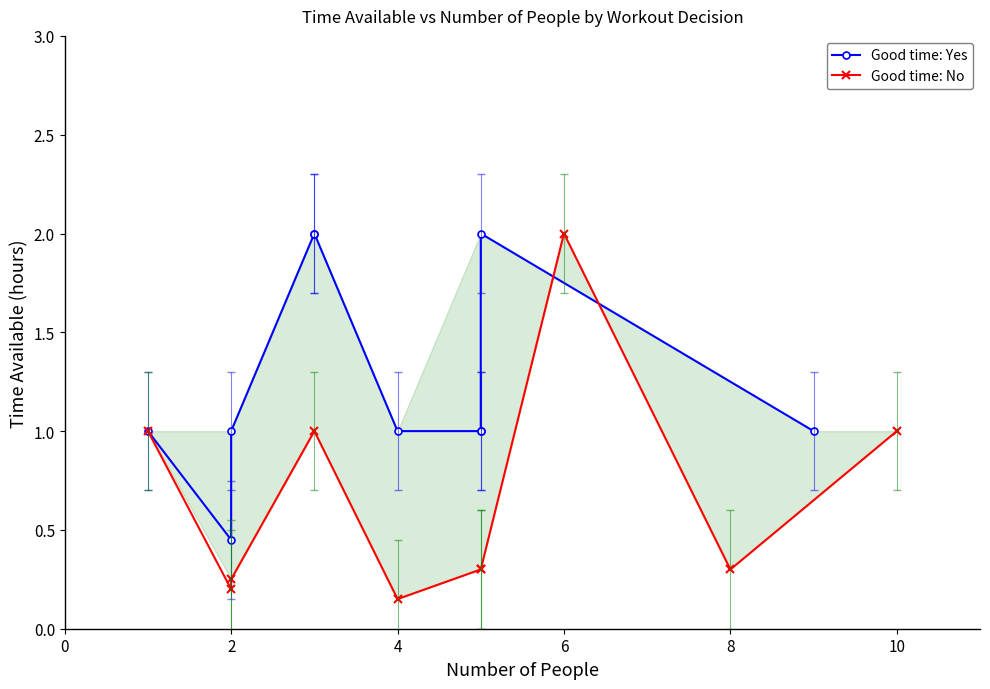

What is the difference between the second highest and second lowest values in the Good time: No series?

0.8